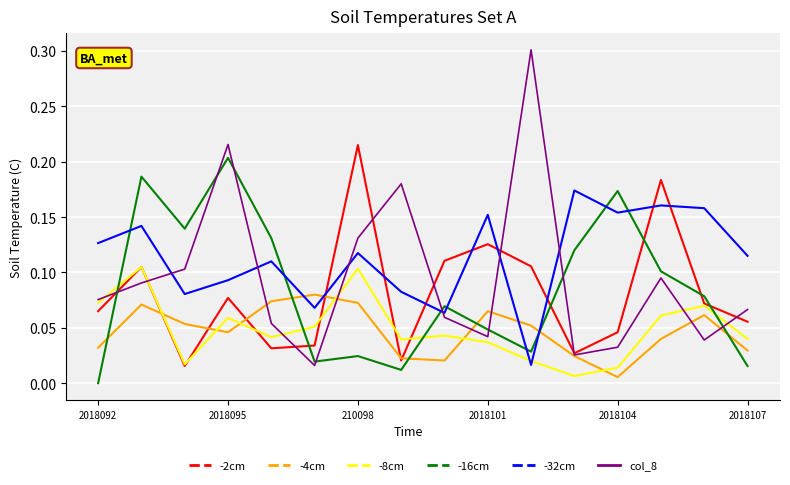

How many positive values does the -16cm series have?

15